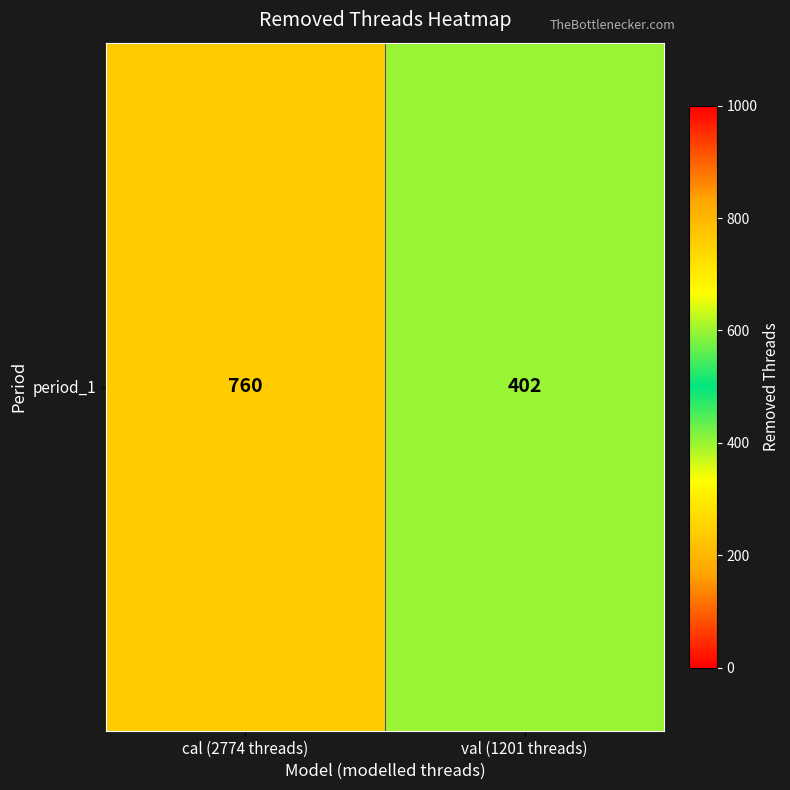

Approximately how many times larger is the value at cal (2774 threads) compared to val (1201 threads)?

1.9